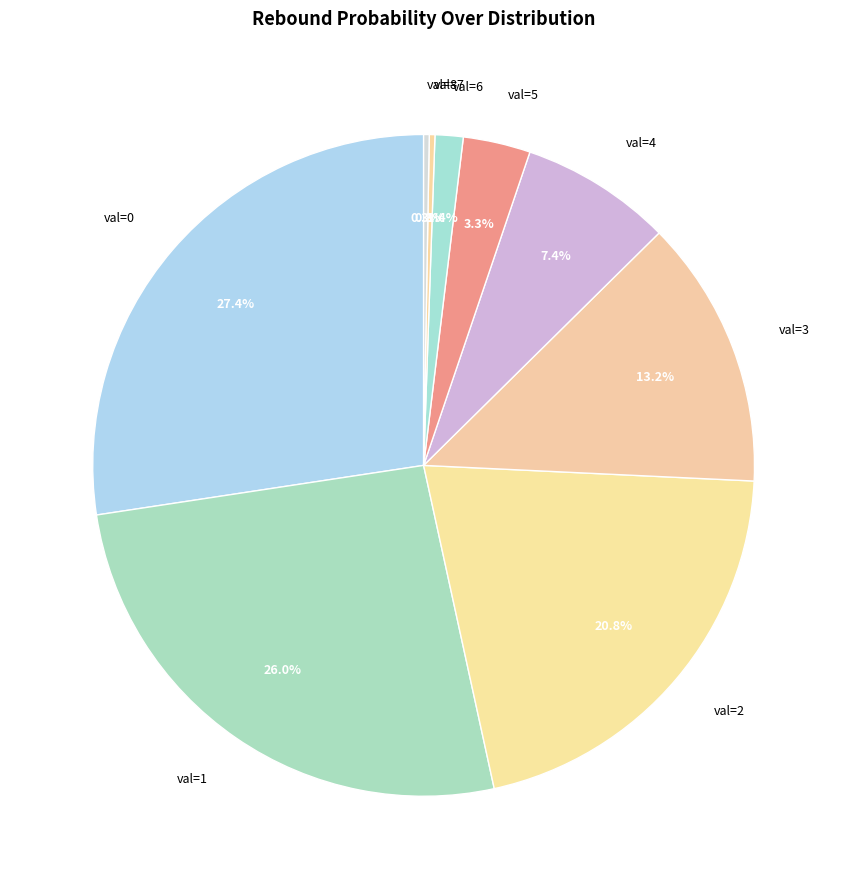

What percentage is NOT represented by val=2?

79.2%